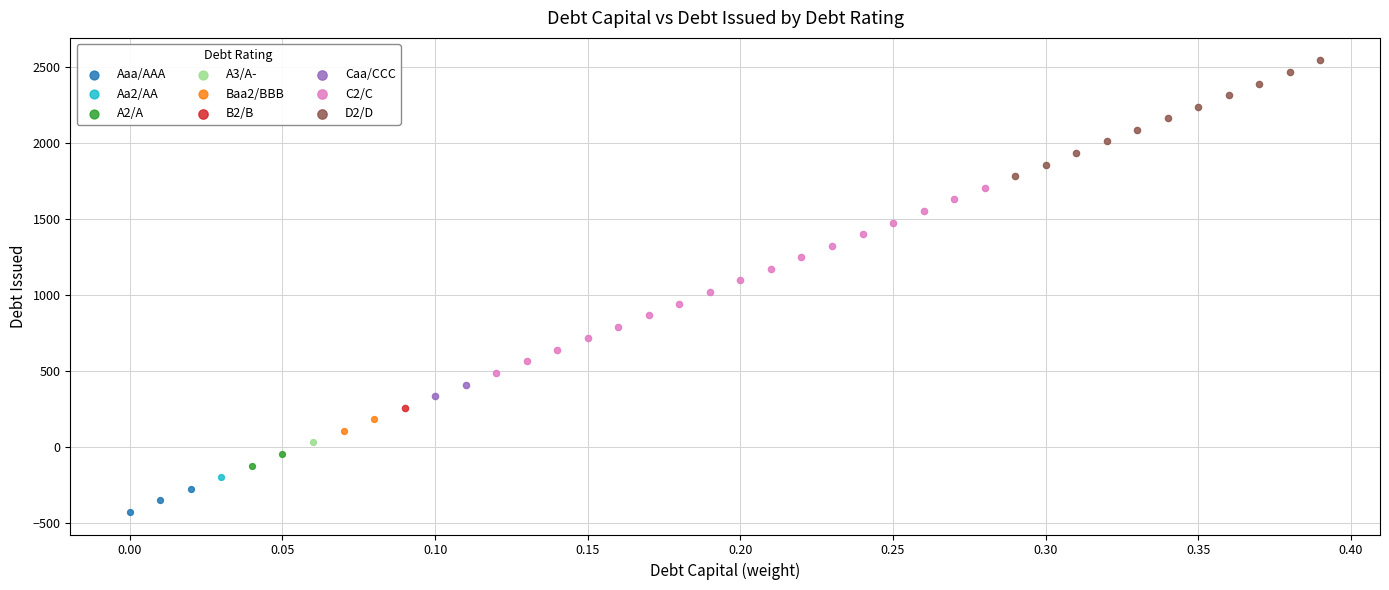

What are all the series names shown in the legend?

Aaa/AAA, Aa2/AA, A2/A, A3/A-, Baa2/BBB, B2/B, Caa/CCC, C2/C, D2/D